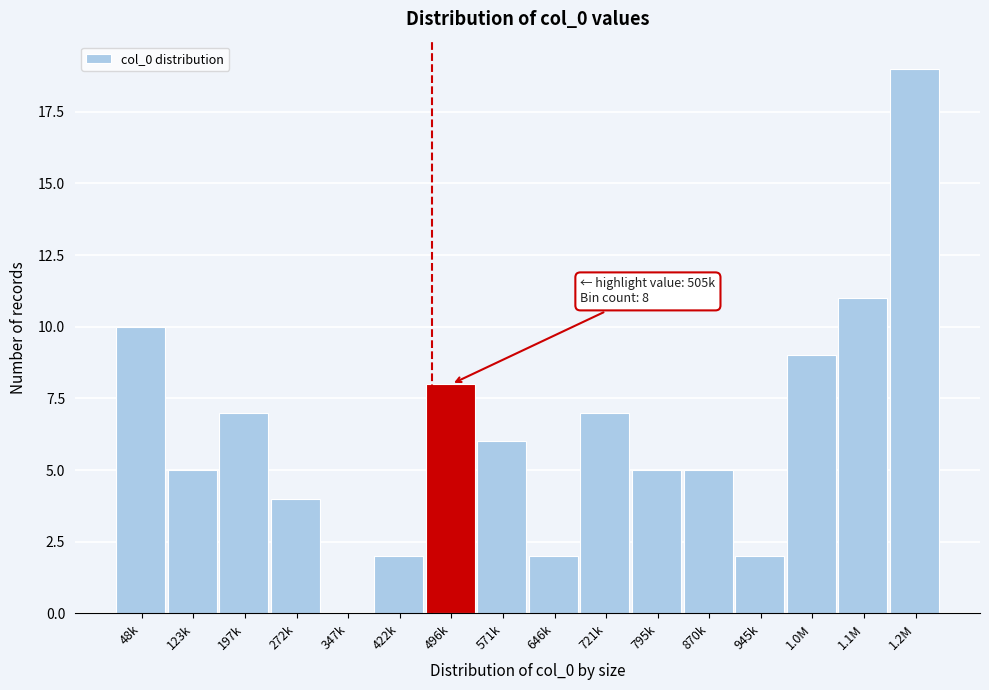

Reading right to left, extract all data points from this chart.

1.2M=19	1.1M=11	1.0M=9	945k=2	870k=5	795k=5	721k=7	646k=2	571k=6	496k=8	422k=2	347k=0	272k=4	197k=7	123k=5	48k=10